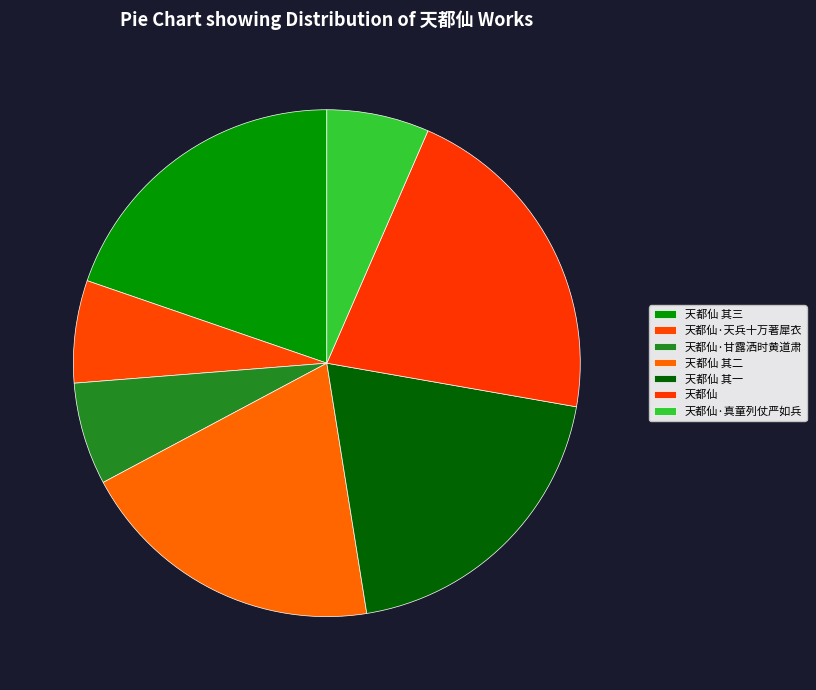

Approximately how many times larger is the value at 天都仙 compared to 天都仙 其二?

1.1